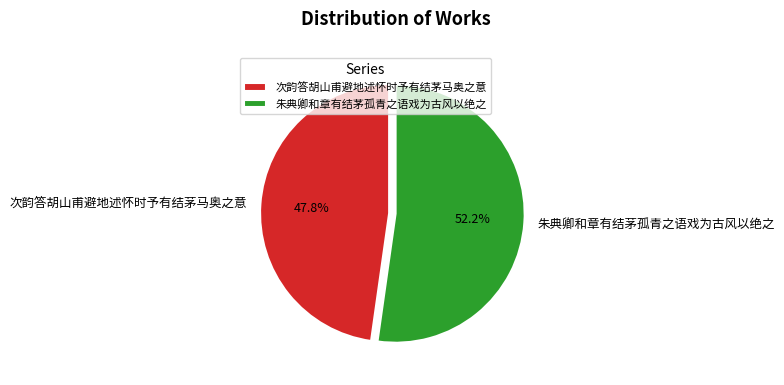

Between 朱典卿和章有结茅孤青之语戏为古风以绝之 and 次韵答胡山甫避地述怀时予有结茅马奥之意, which is larger?

朱典卿和章有结茅孤青之语戏为古风以绝之